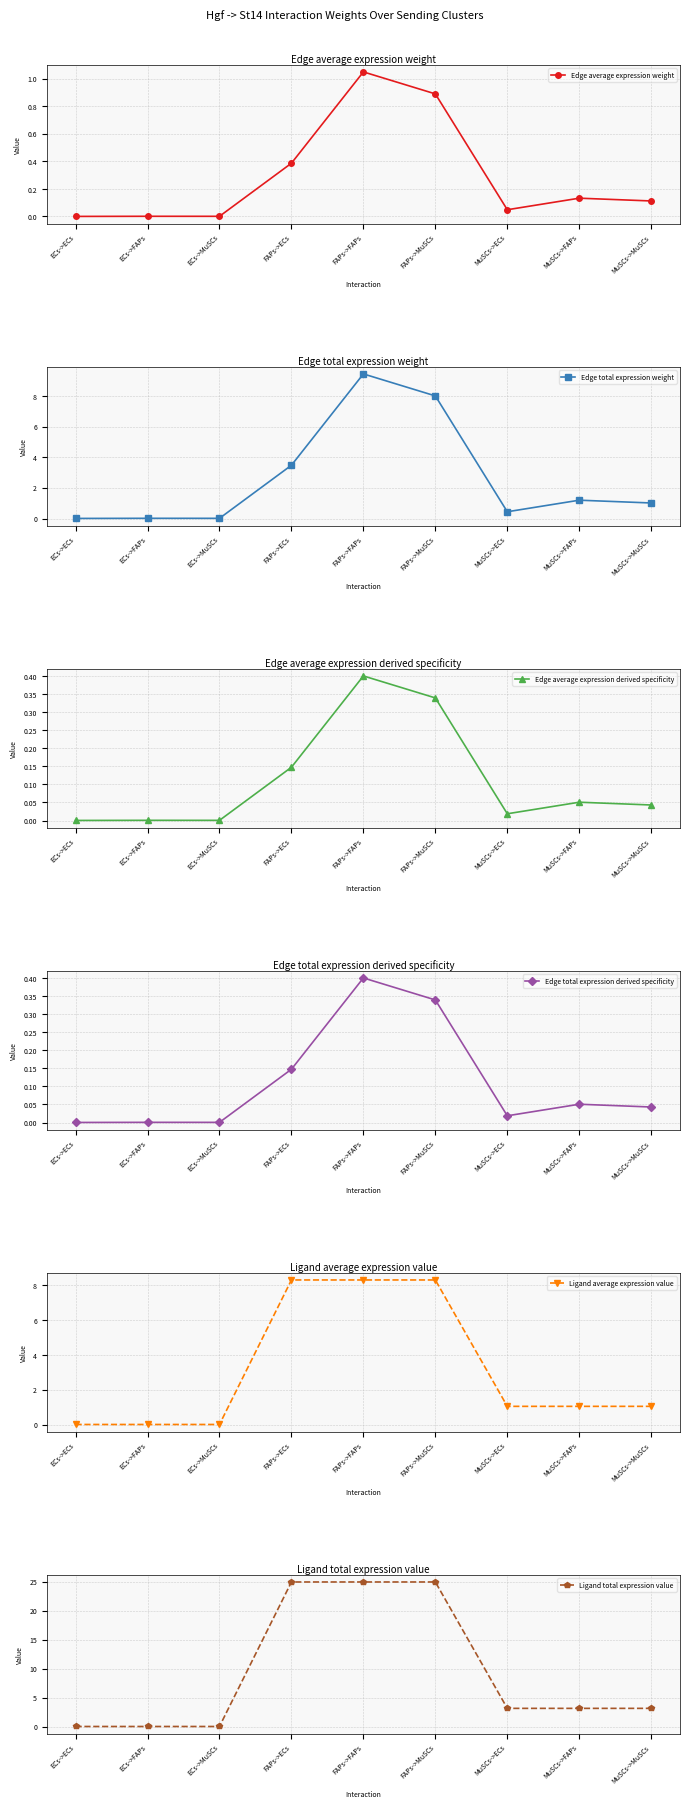

List the series in order of their peak value, lowest first.

Edge total expression derived specificity, Edge average expression derived specificity, Edge average expression weight, Ligand average expression value, Edge total expression weight, Ligand total expression value